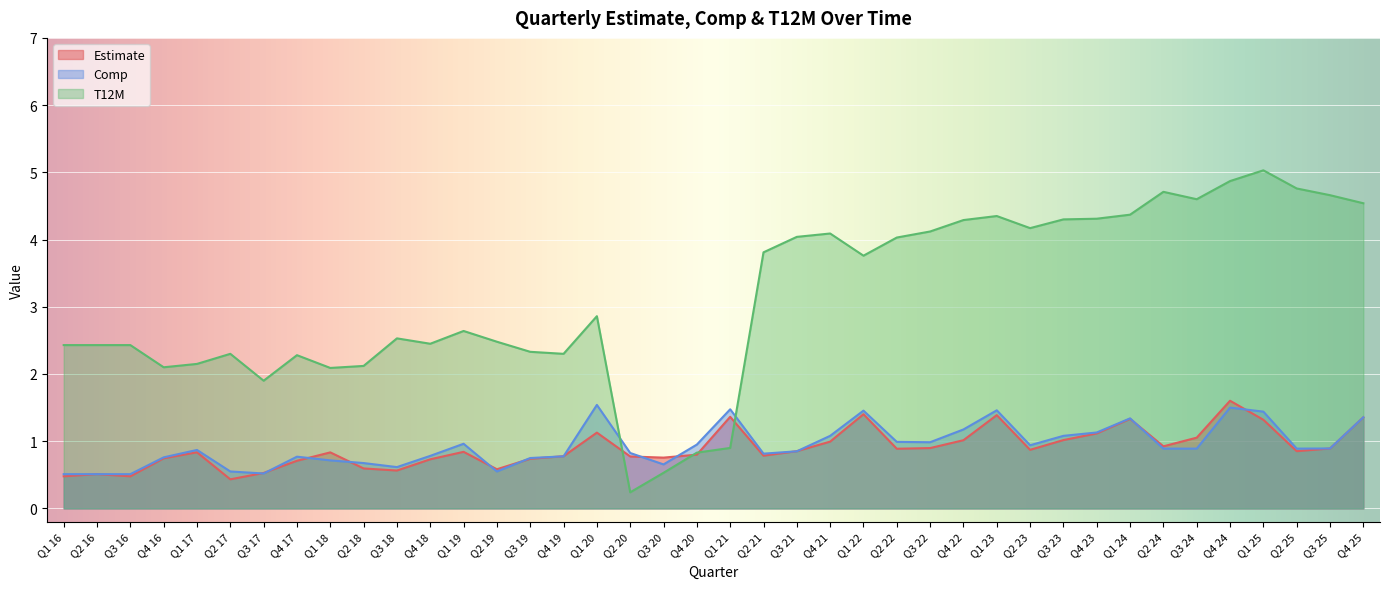

What is the difference between the maximum and minimum values in the Comp series?

1.0